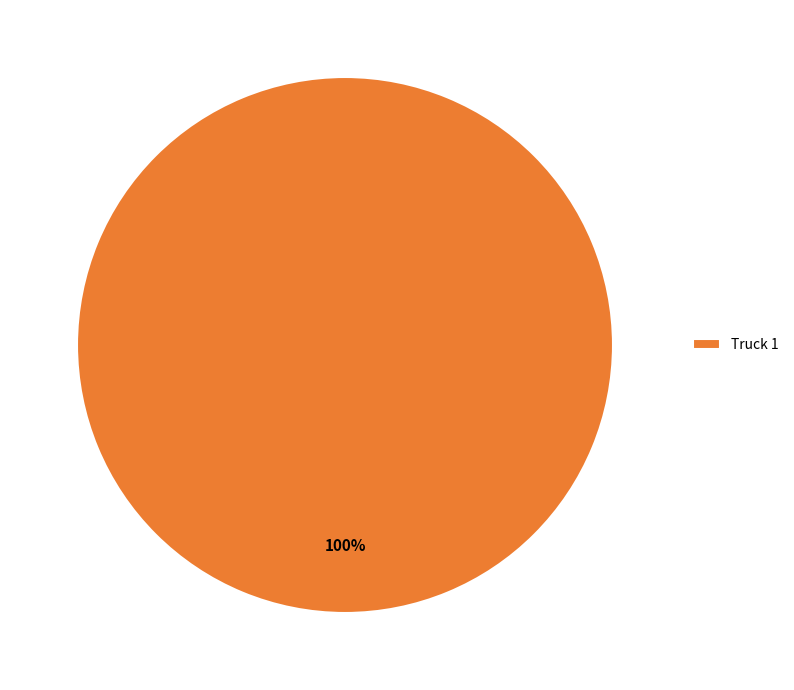

How many slices are in this pie chart?

1